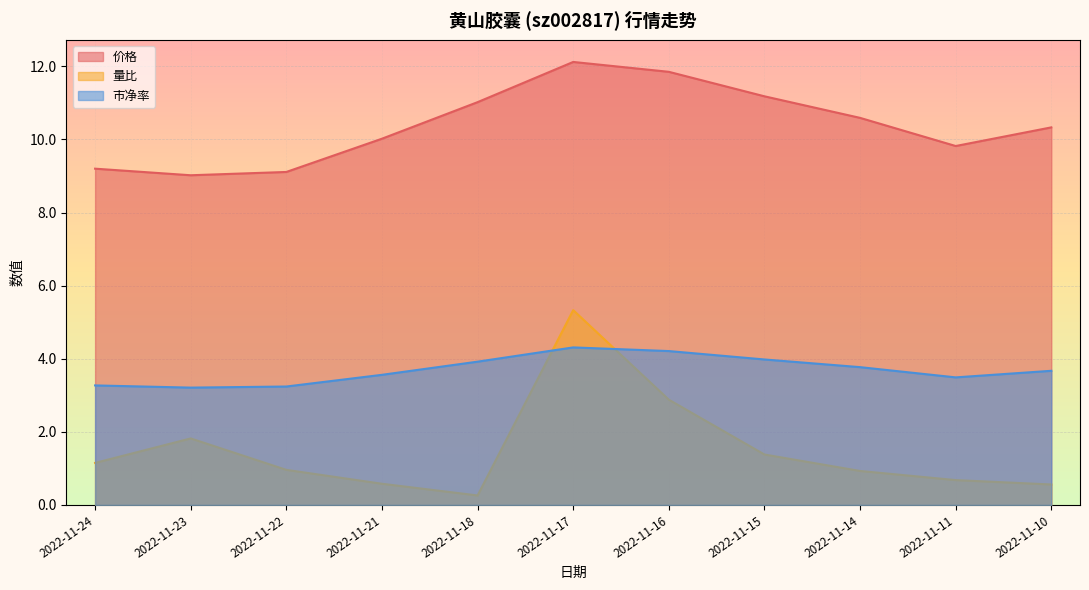

The 量比 series shows 1.4 at 2022-11-15. True or false?

True